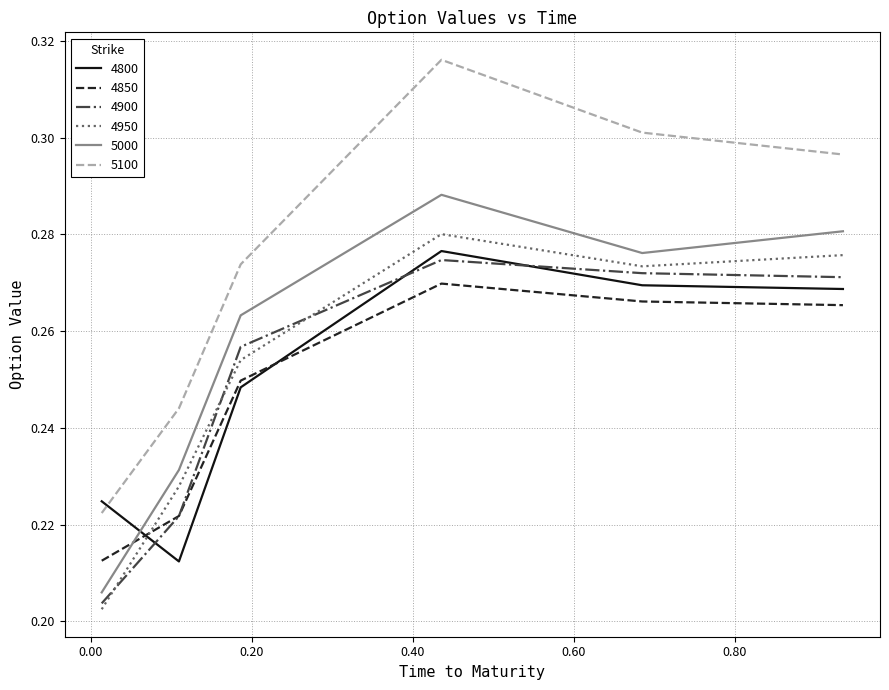

How many lines are shown in the chart?

6